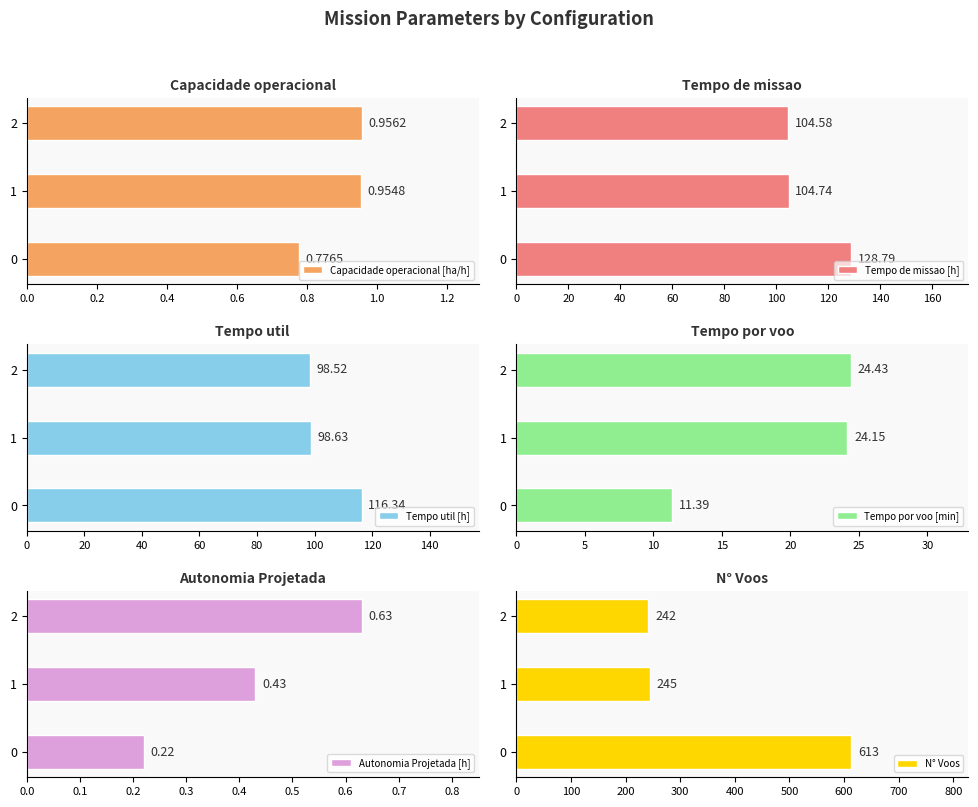

What is the value of the Tempo por voo [min] bar at the 2nd from the left?

24.1